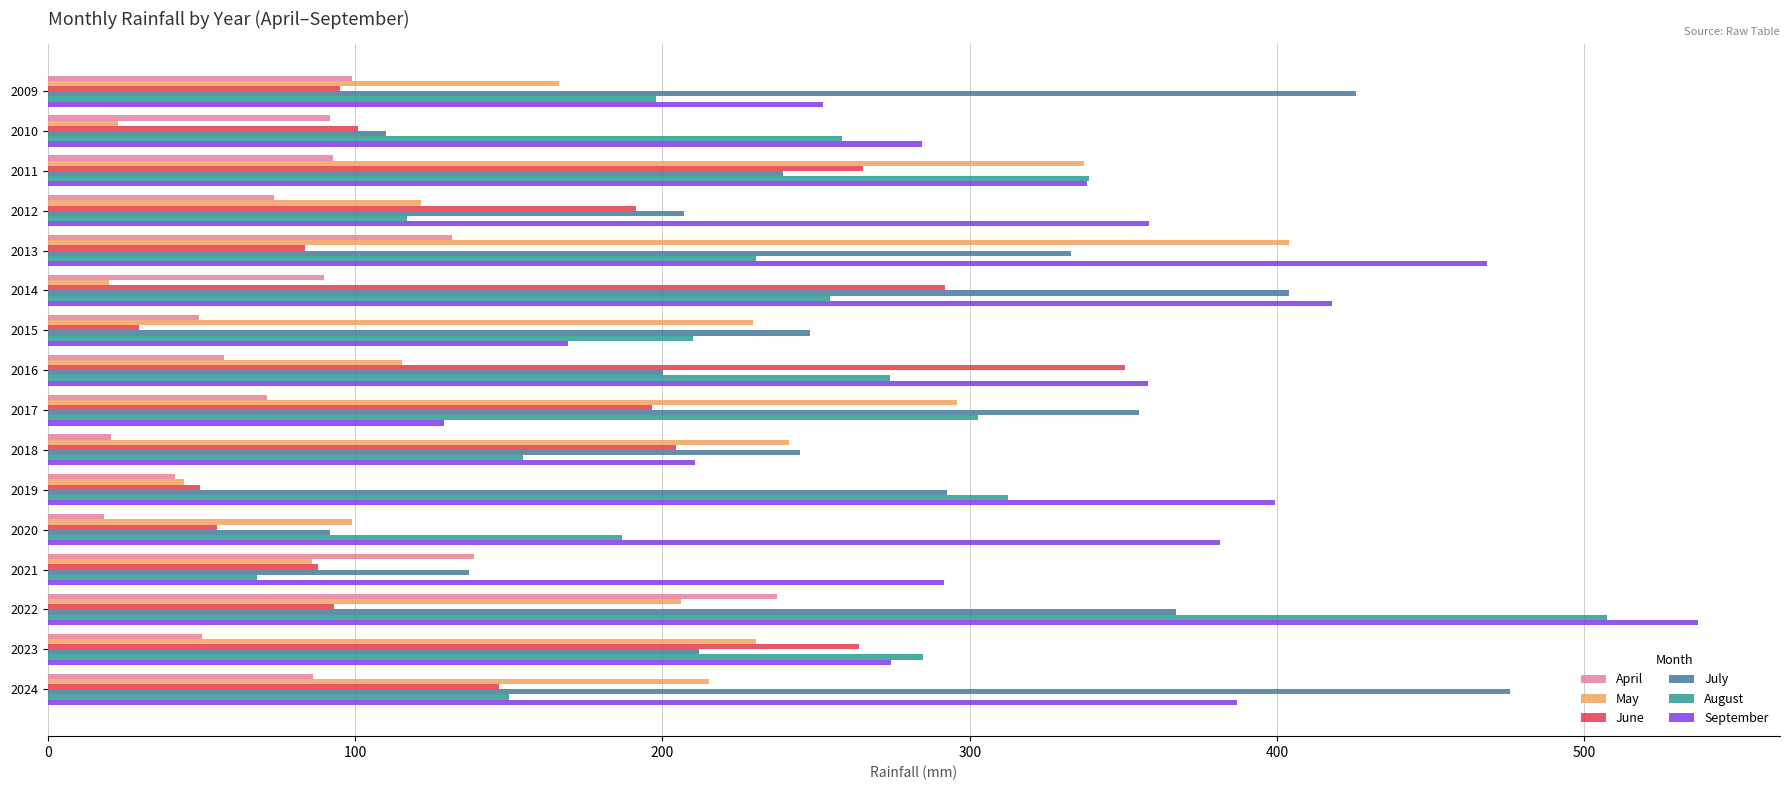

The April series shows 21.1 at 2019. True or false?

False